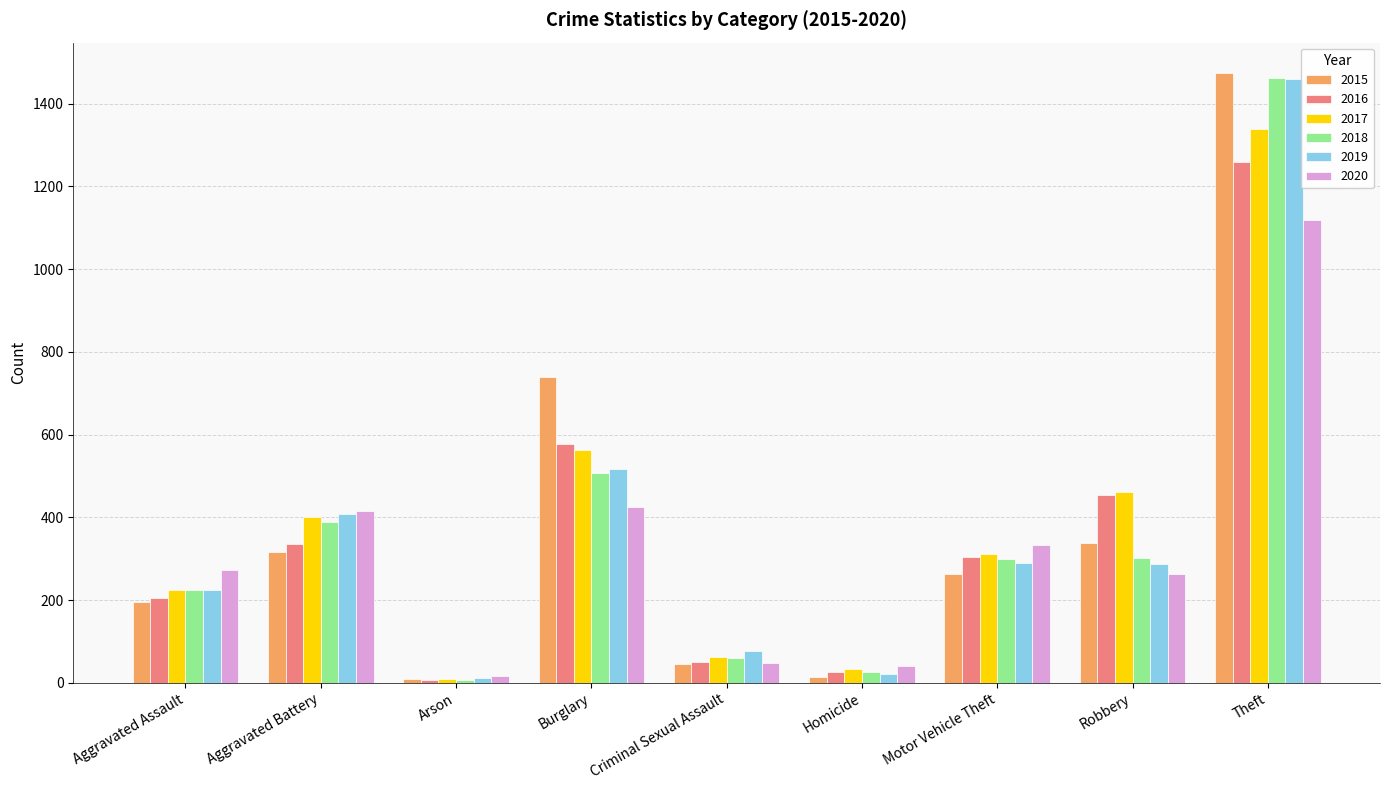

What is the difference between the second highest and minimum values in the 2015 series?

729